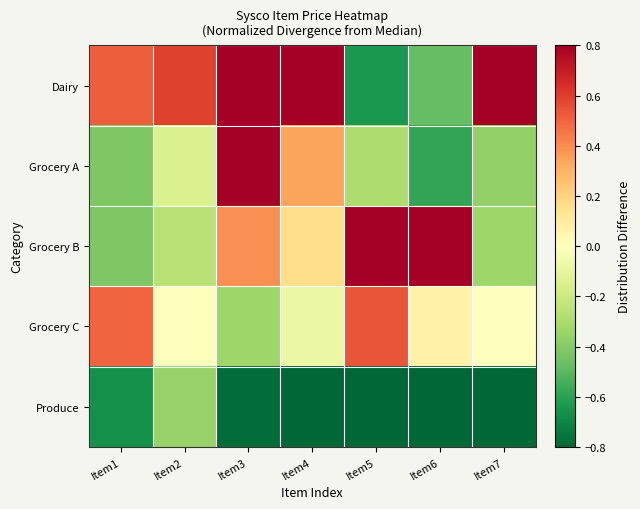

Which series has the widest spread of values?

Dairy